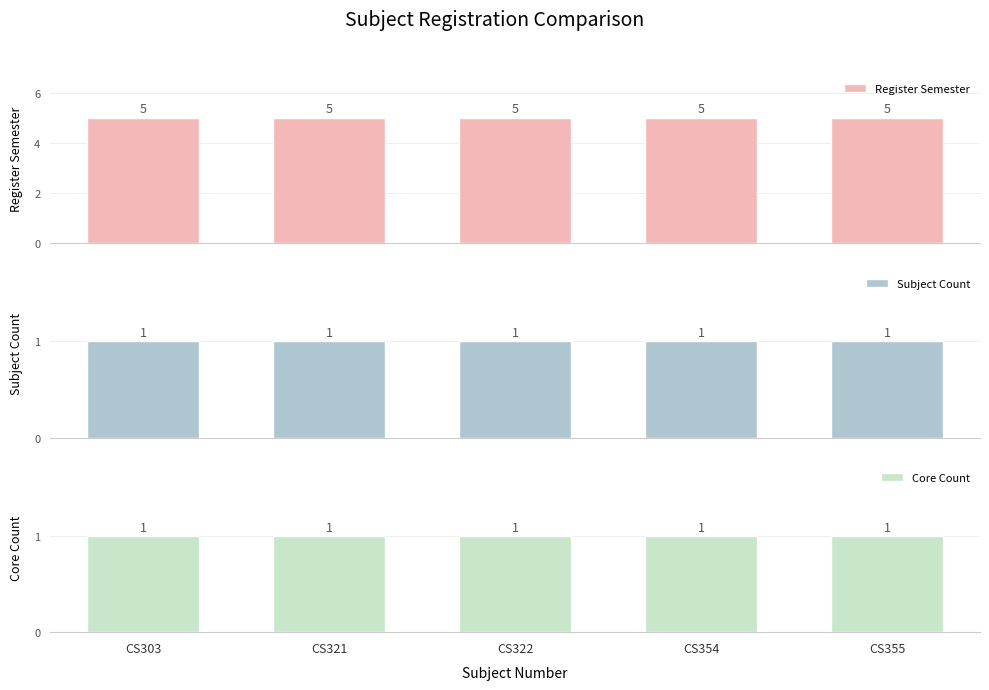

What is the highest value of the Register Semester series?

5